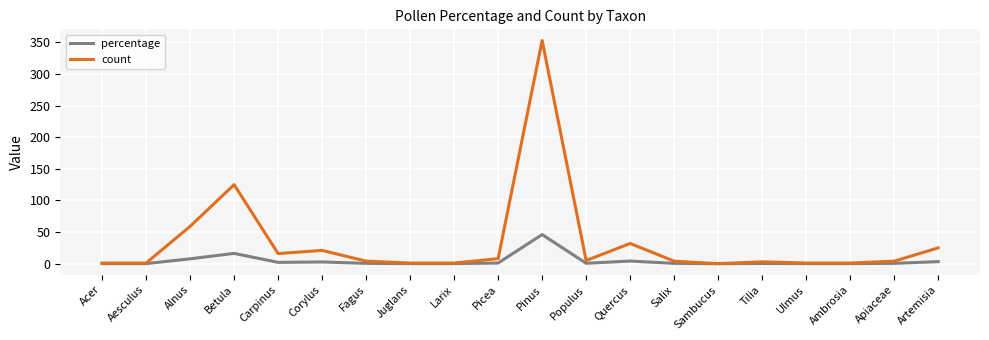

What is the total value across all series at Aesculus?

1.1